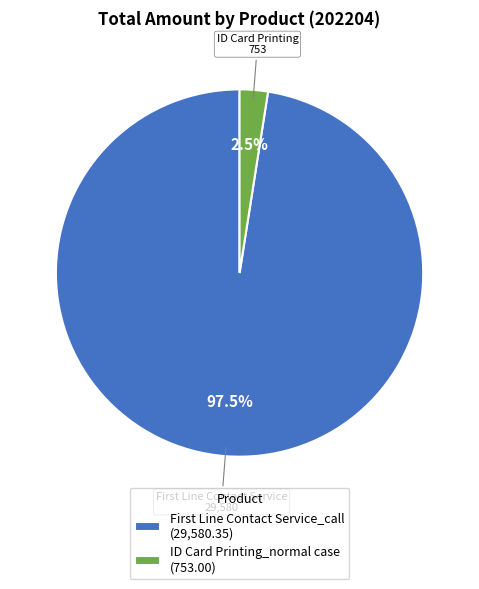

Is there any slice that represents more than half of the pie?

Yes